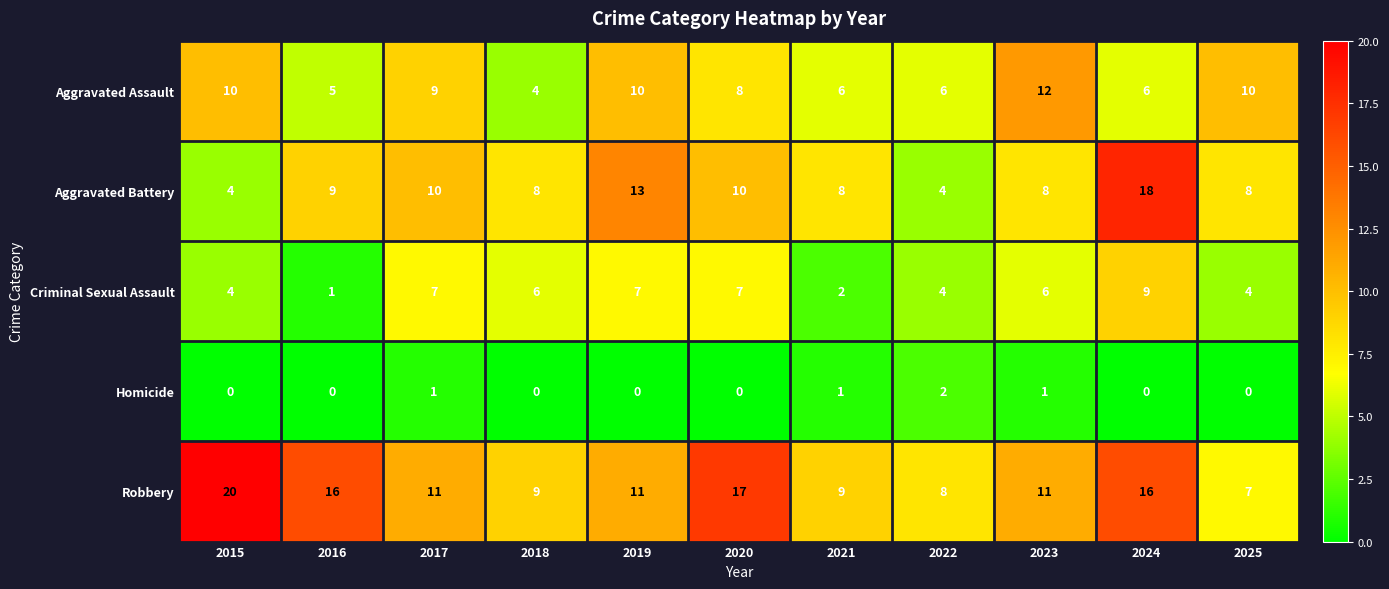

Is it true that Aggravated Battery equals 9 at 2016?

True